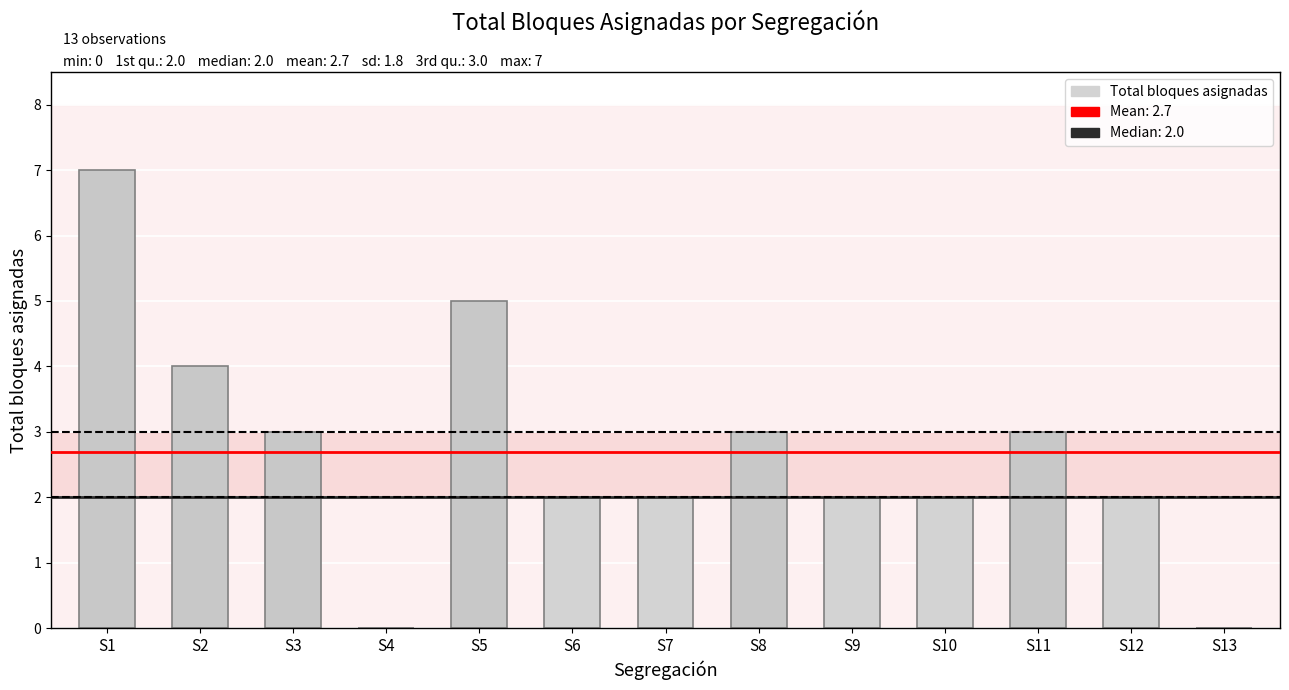

How many distinct data groups are displayed?

1